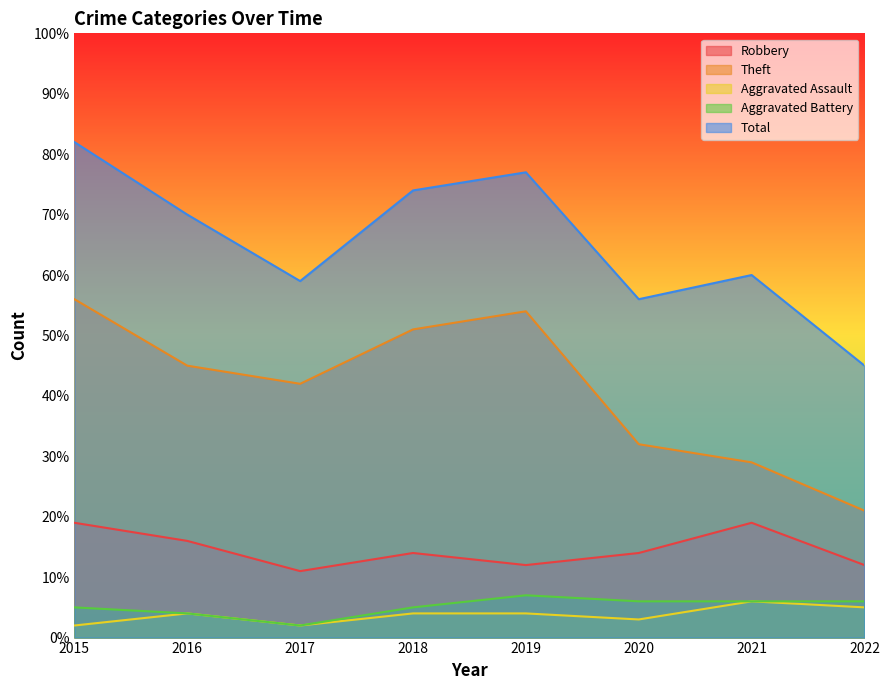

What is the difference between the highest and lowest values at 2020?

53